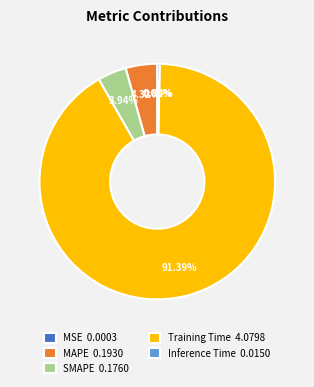

True or false: SMAPE accounts for 14% of the total.

False